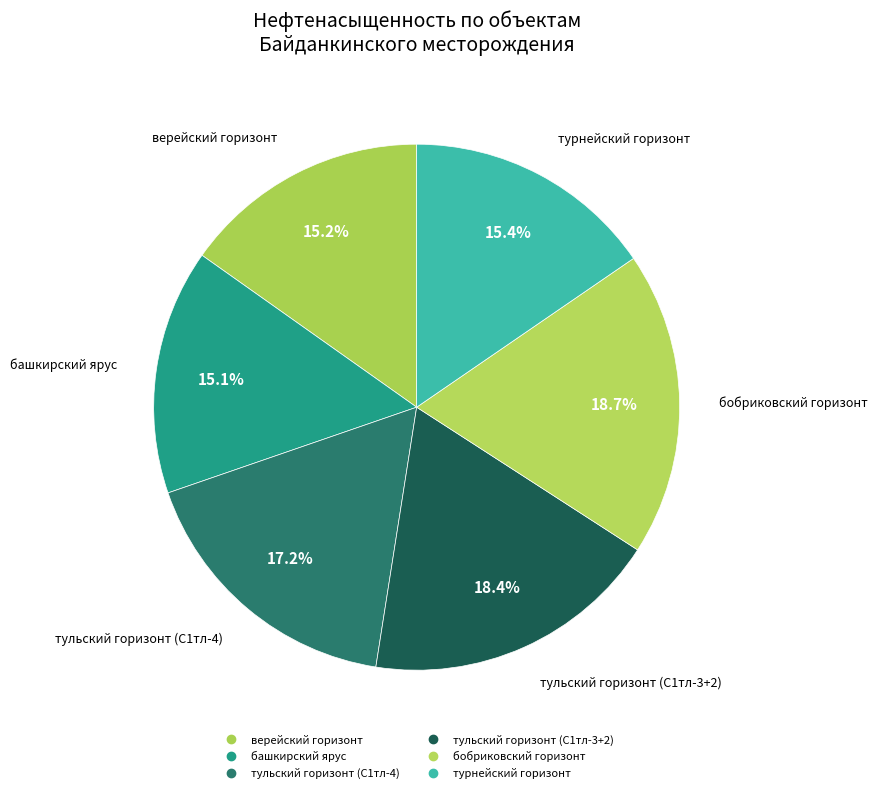

Count the number of slices in the pie.

6